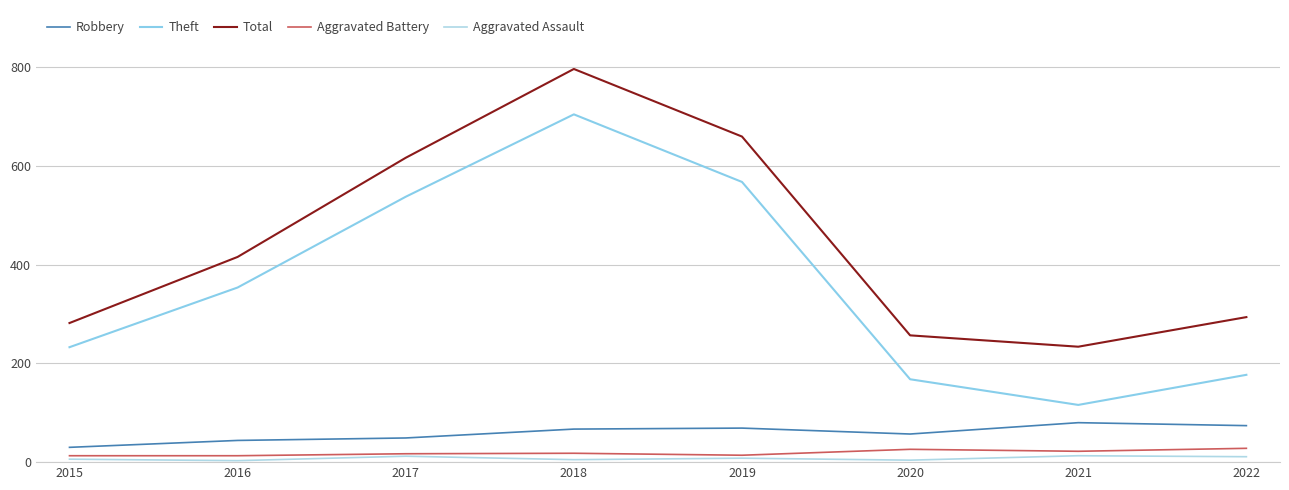

True or false: Robbery and Total intersect in this chart.

False